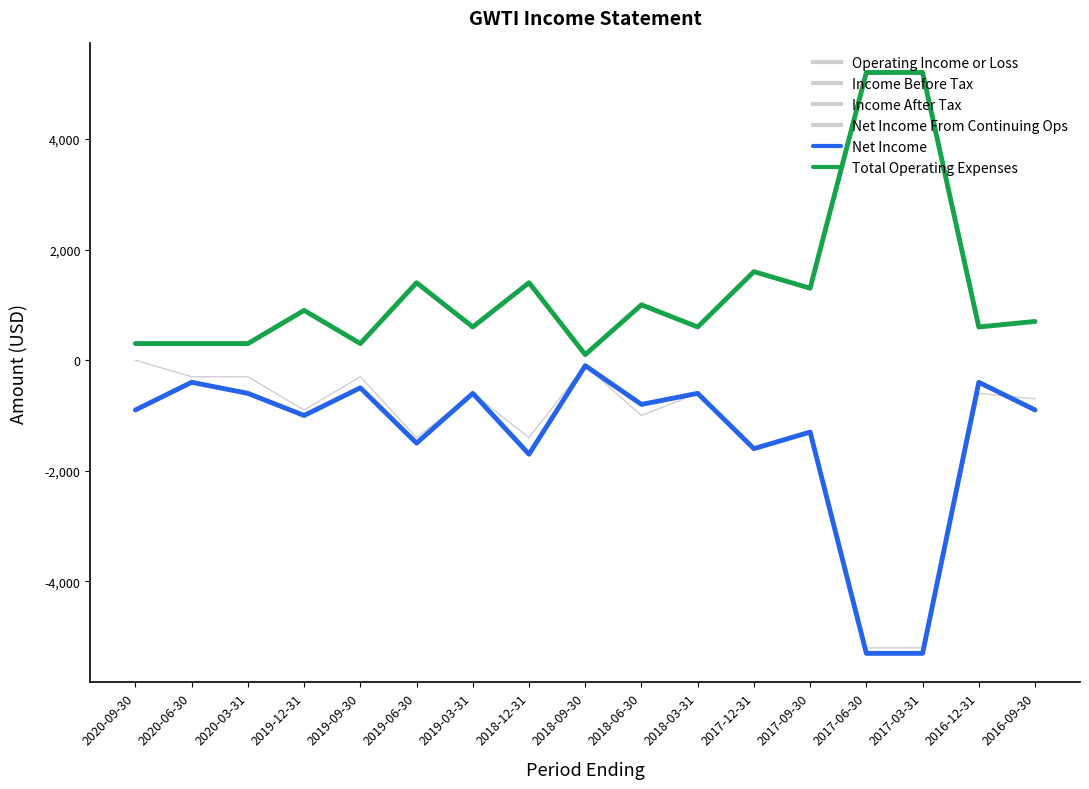

At which category does the chart reach its minimum across all series?

2017-06-30